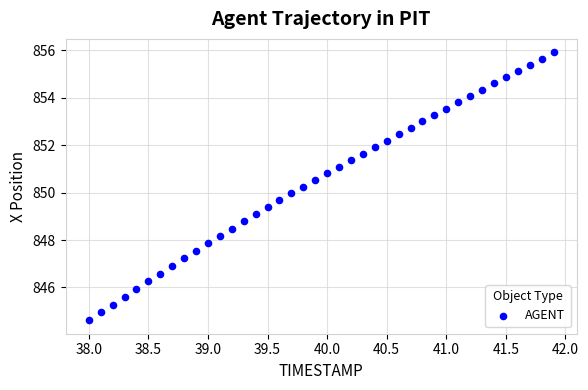

What is the range of X values (max minus min)?

3.9